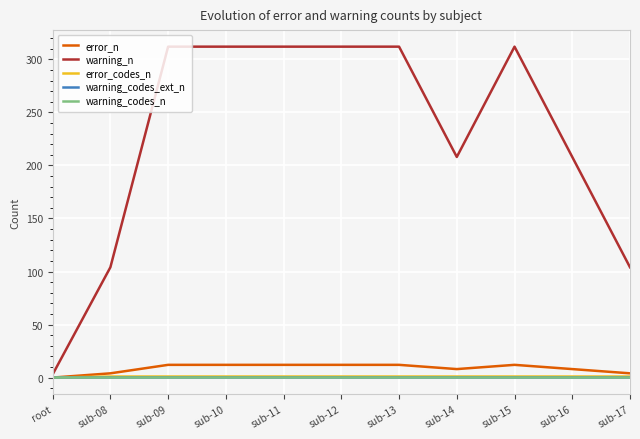

Rank the series at sub-08 from highest to lowest value.

warning_n, error_n, error_codes_n, warning_codes_ext_n, warning_codes_n